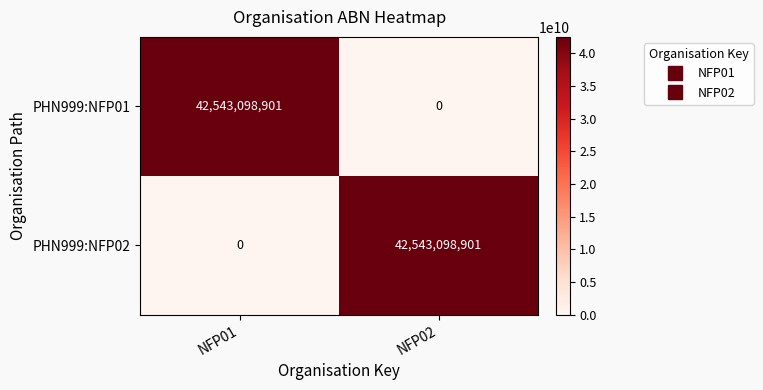

Is it true that PHN999:NFP01 equals -16663570228 at NFP02?

False